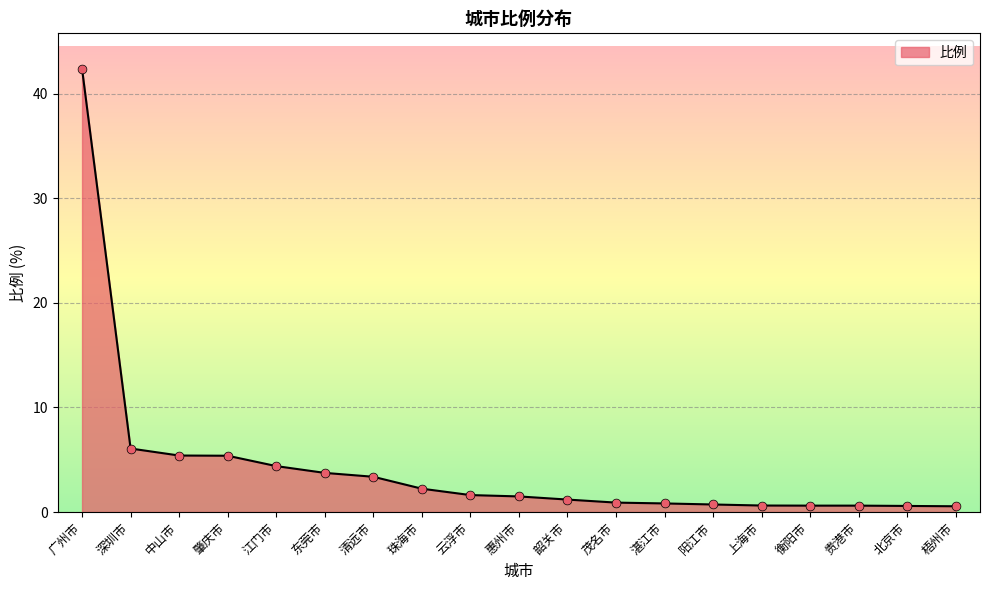

Which has a higher value, 深圳市 or 清远市?

深圳市